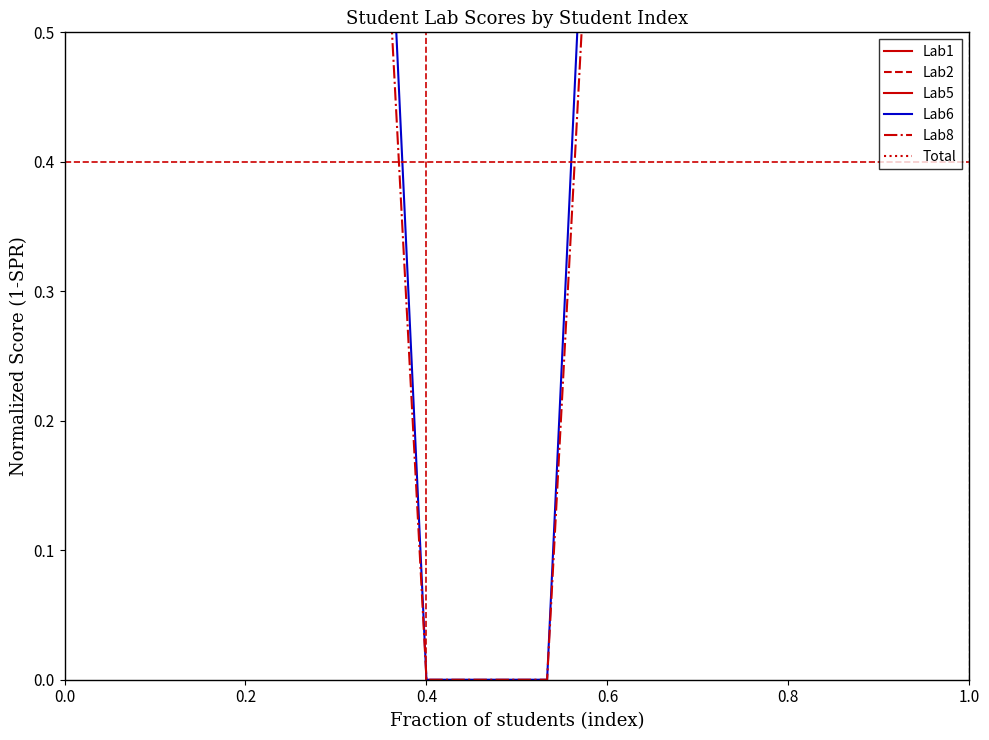

Count the Lab1 values in the range 1 to 2.

13